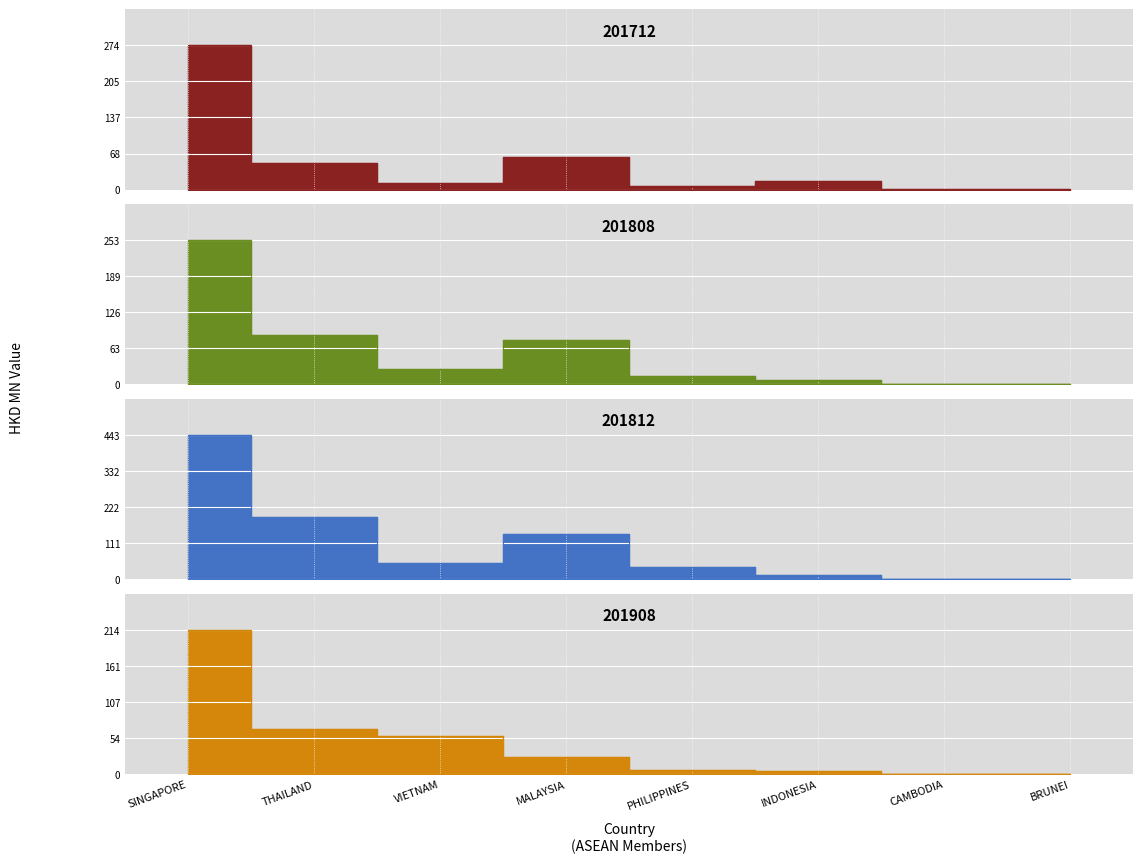

True or false: 201712 has more than 0 interior local peaks.

True